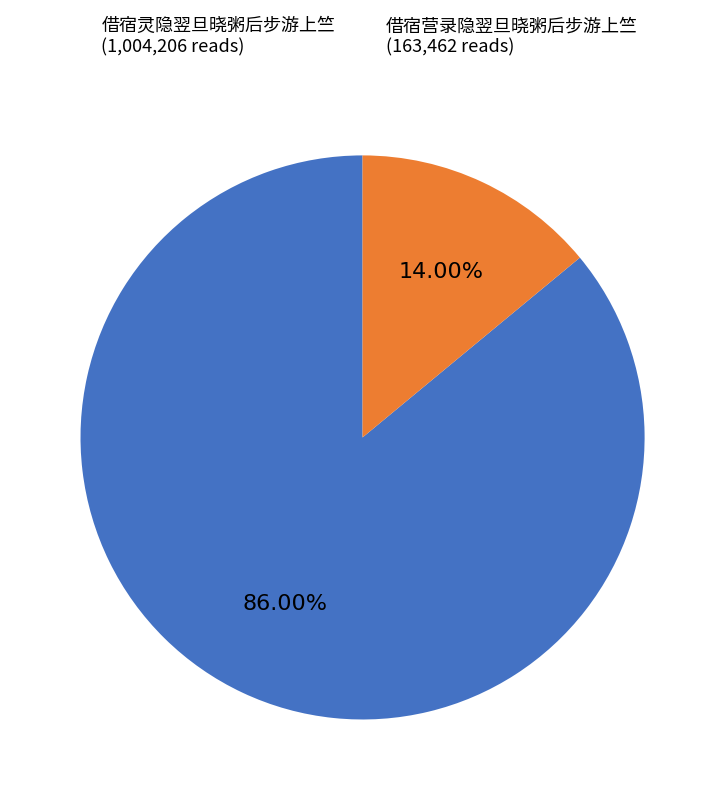

To the nearest percent, what is the combined percentage of 借宿营录隐翌旦晓粥后步游上竺 and 借宿灵隐翌旦晓粥后步游上竺?

100%